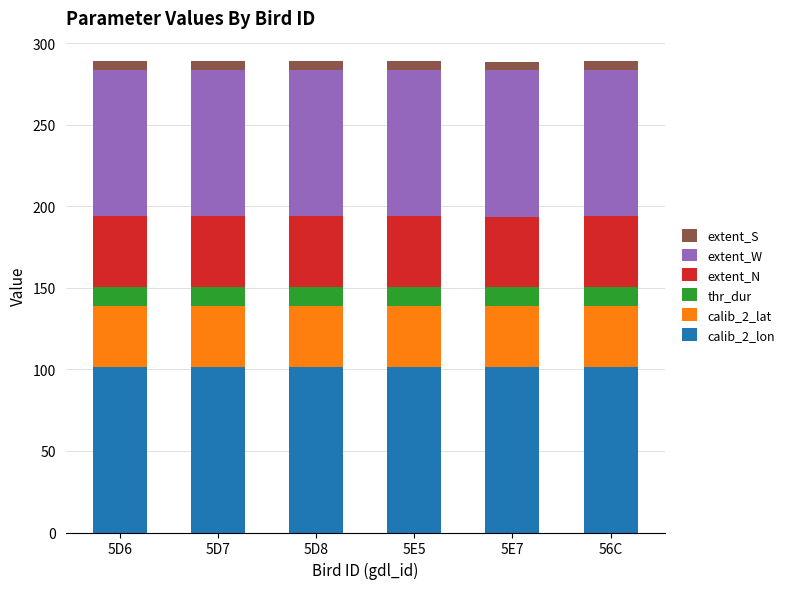

True or false: calib_2_lon has a value of 101.6 at 5E7.

True